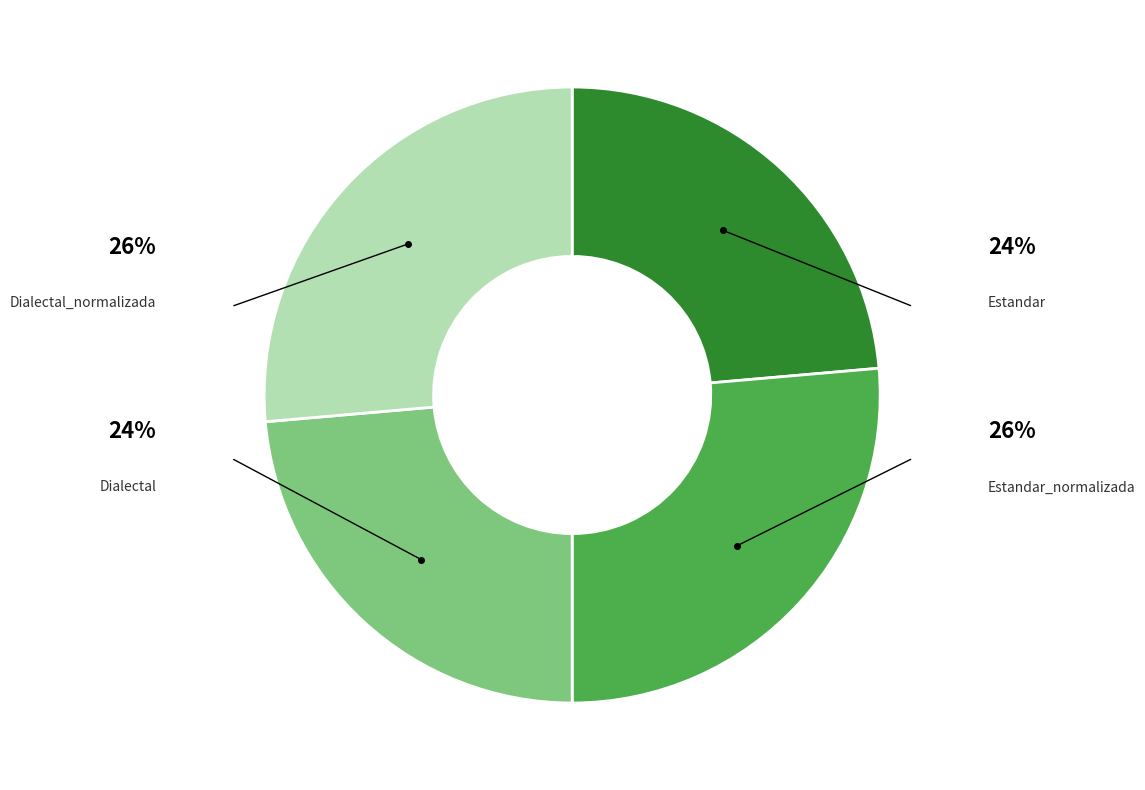

What is the ratio of the value at Estandar to the value at Estandar_normalizada?

0.9